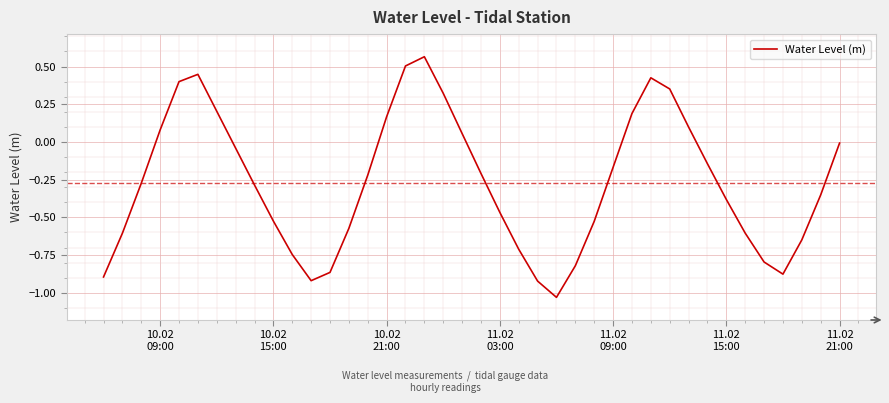

What is the sum of all values?

-10.8